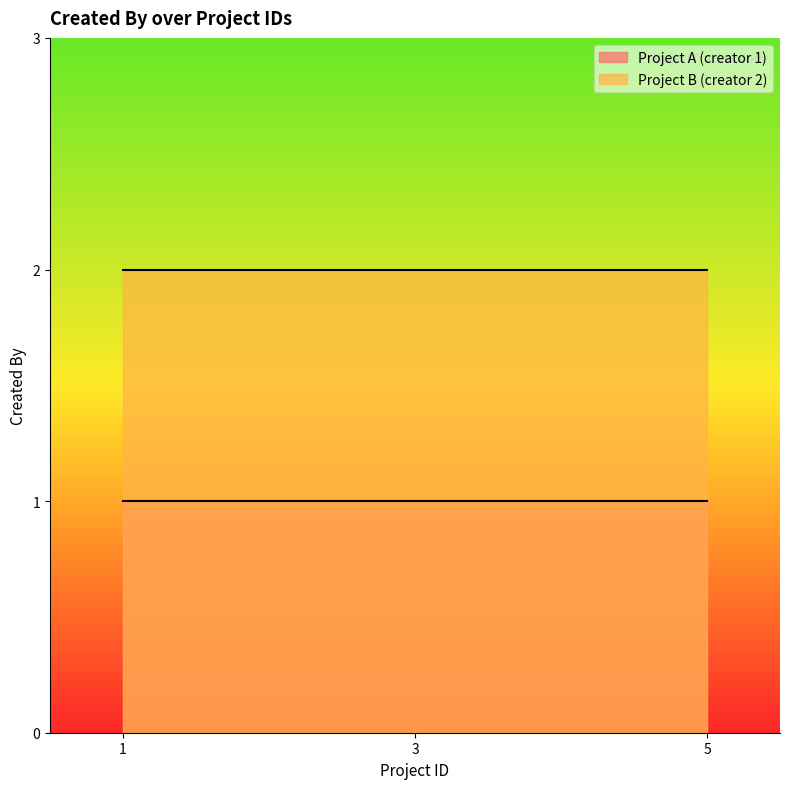

Which series has the widest spread of values?

Project A (creator 1)